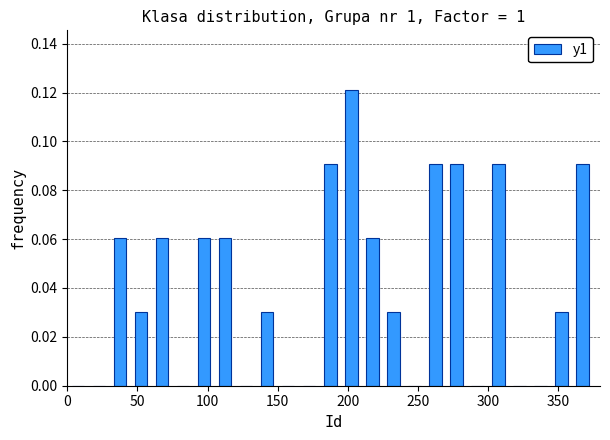

Around what value on the x-axis is the tallest bar? Give the approximate position of its centre, as read against the axis.

205